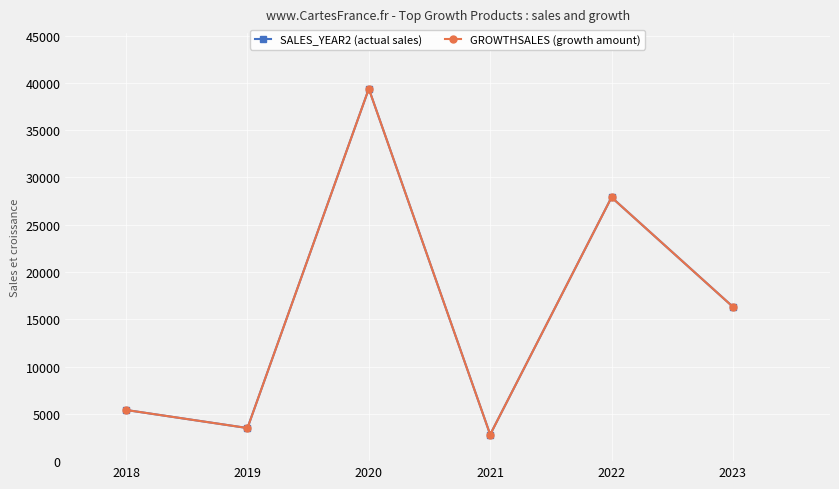

At how many categories does at least one series exceed 36284?

1